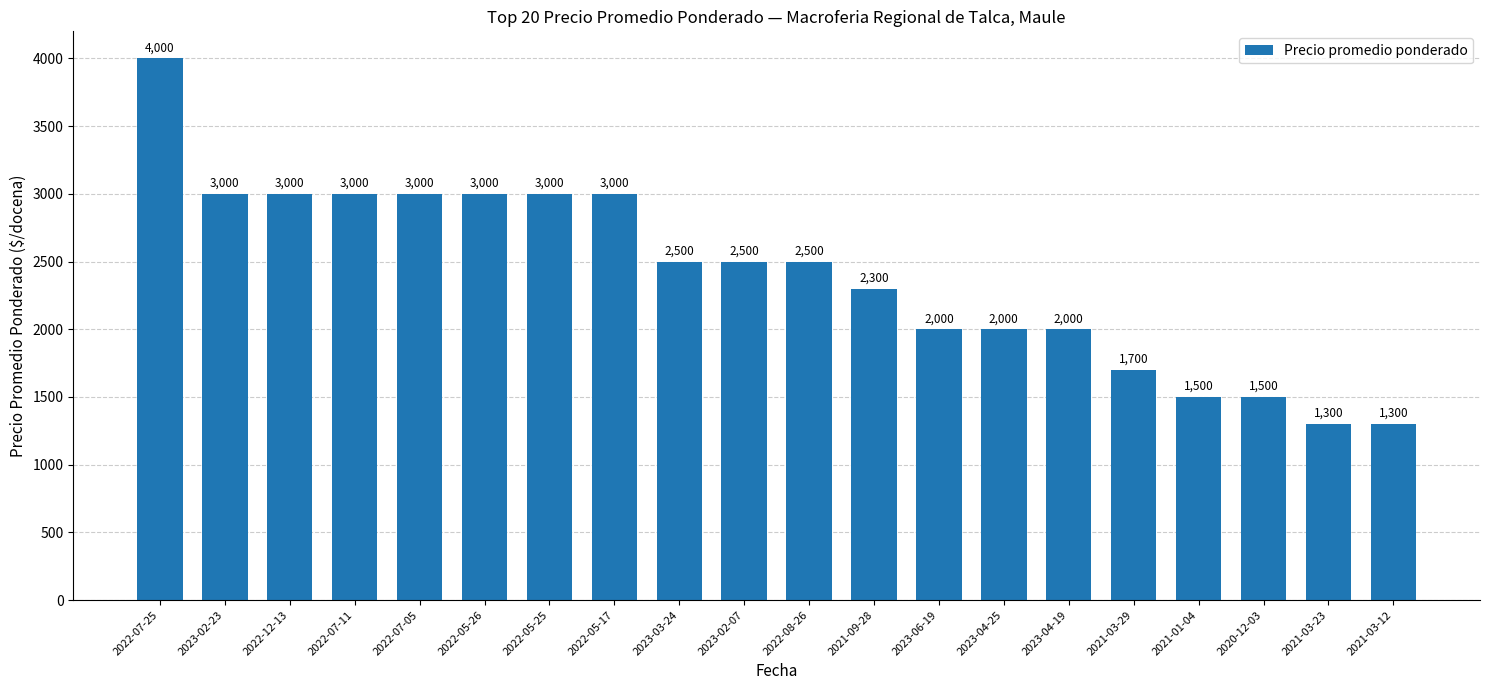

What is the approximate value at 2023-04-19?

2000